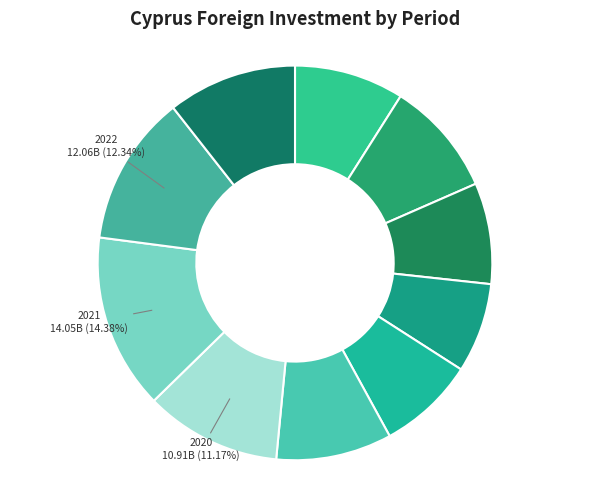

Count the number of slices in the pie.

10